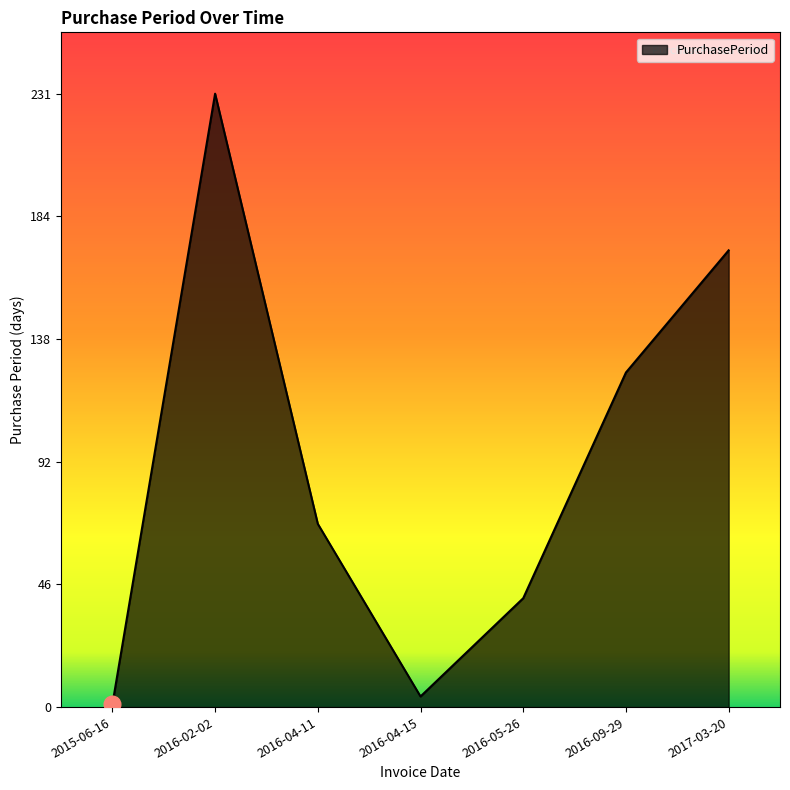

Where is the first local maximum?

2016-02-02